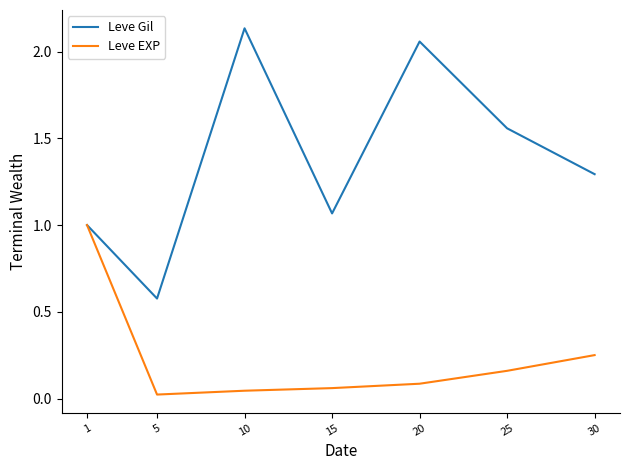

Which series has the largest total across all categories?

Leve Gil